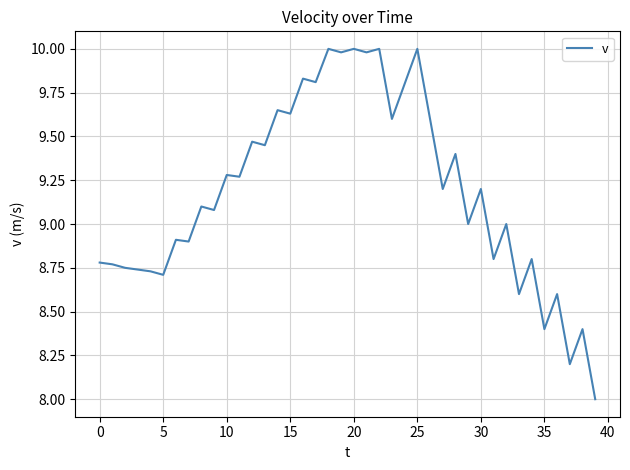

What is the smallest value displayed?

8.0